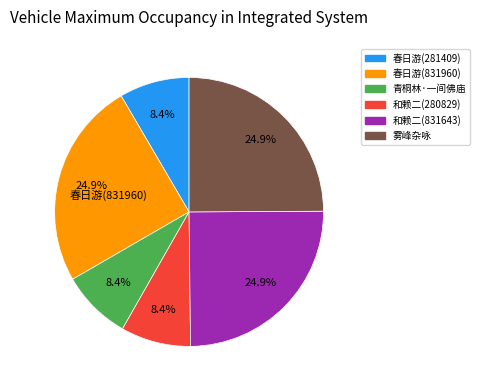

To the nearest percent, what is the average slice percentage?

17%